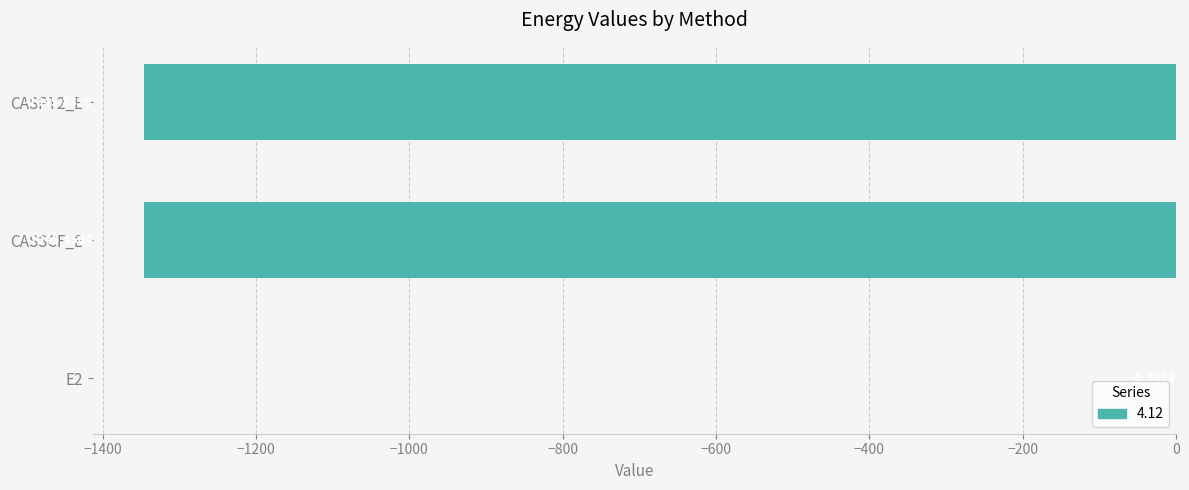

Count the number of categories in the chart.

3